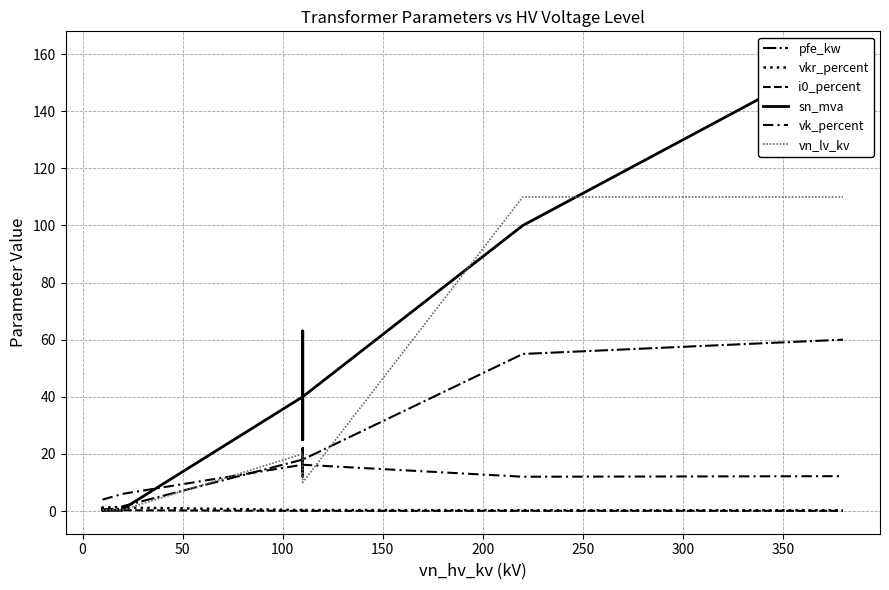

The value of vk_percent at 300 is 5.3. True or false?

False